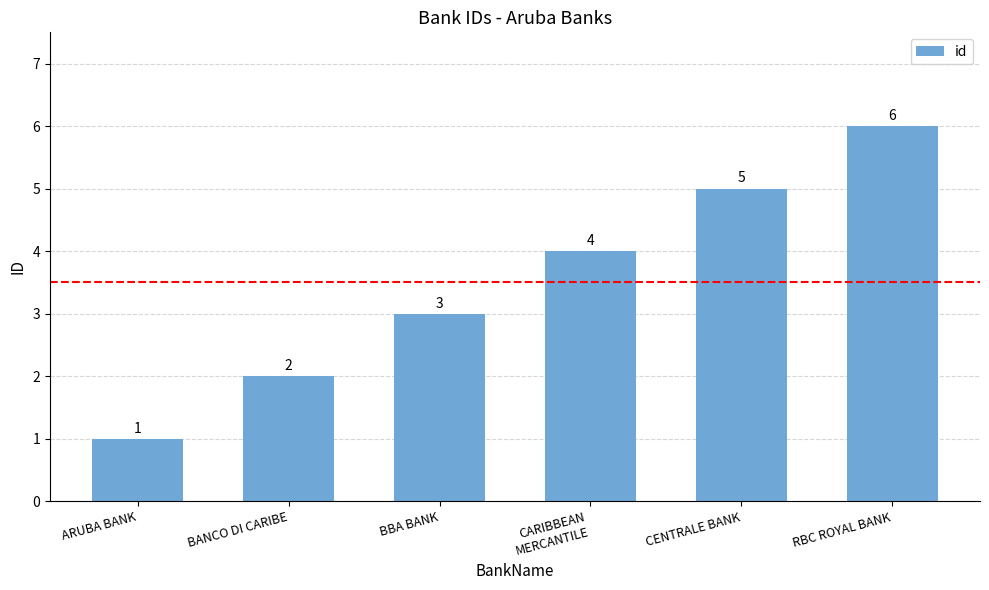

Reading left to right, transcribe all the data shown in this chart.

ARUBA BANK=1	BANCO DI CARIBE=2	BBA BANK=3	CARIBBEAN
MERCANTILE=4	CENTRALE BANK=5	RBC ROYAL BANK=6